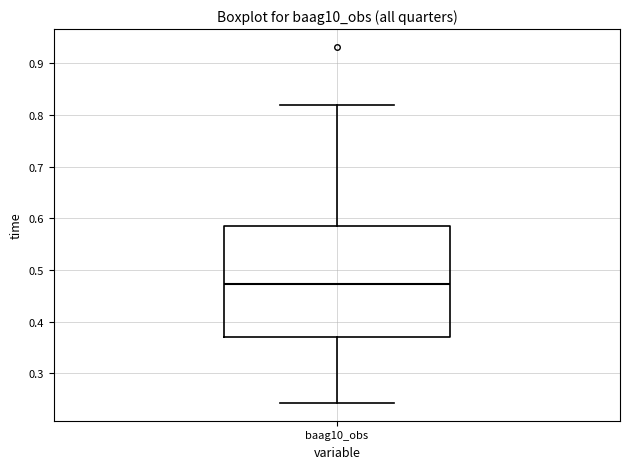

Read this box plot against the y-axis: the position of the median line, the range covered by the box, and the ends of both whiskers. The values are not printed on the chart, so give them approximately, as read against the axis.

median 0.47, box 0.37 to 0.58, whiskers 0.24 to 0.82